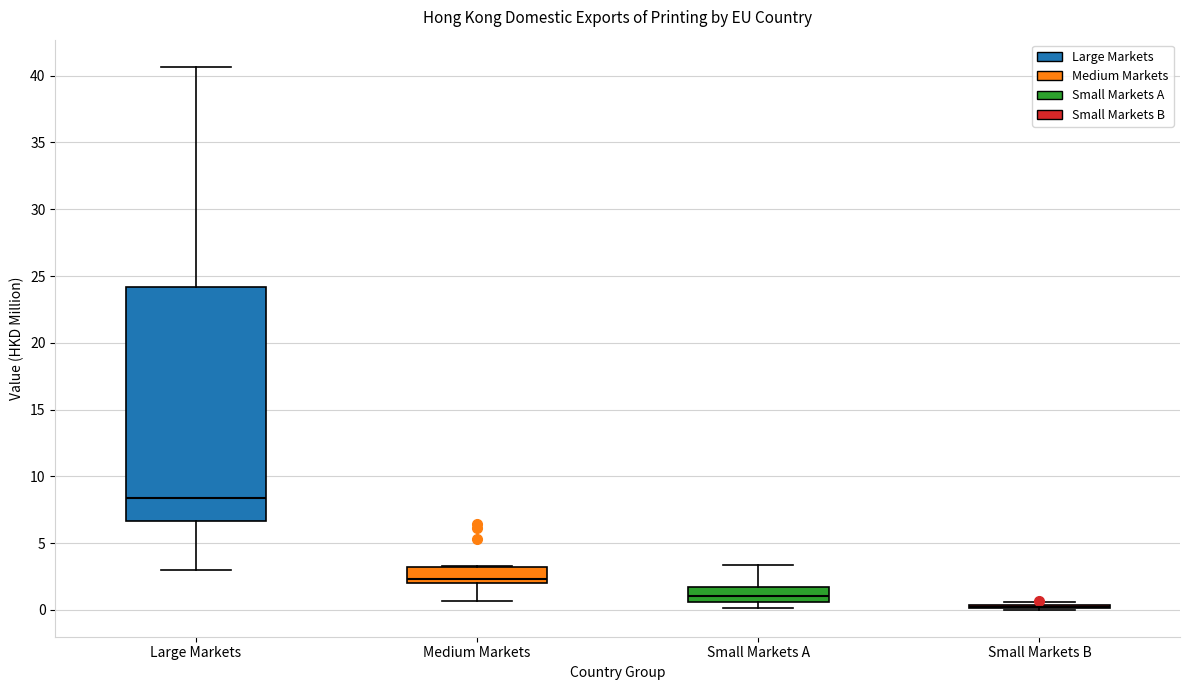

Which box is the tallest, from its lower edge to its upper edge?

Large Markets